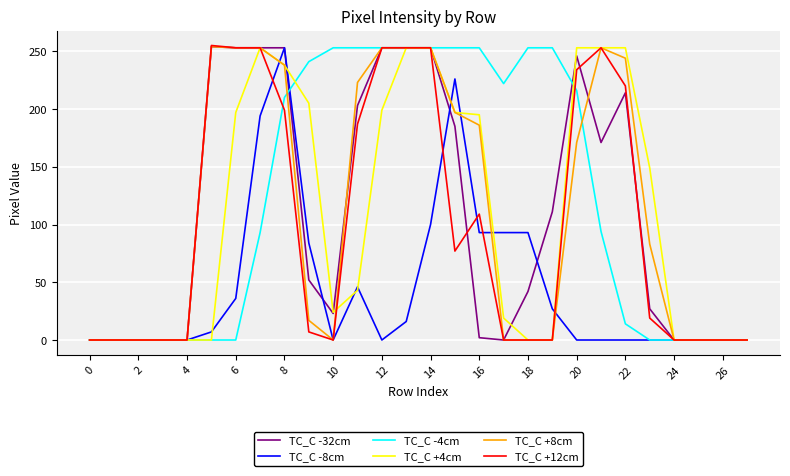

At how many categories does at least one series exceed 238?

17